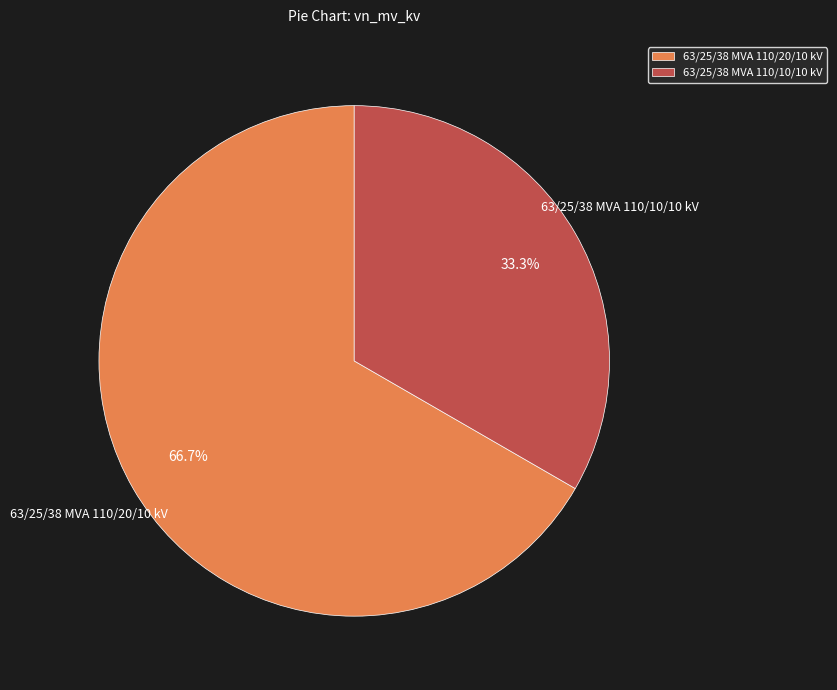

Is it true that 63/25/38 MVA 110/20/10 kV is 56% of the pie?

False